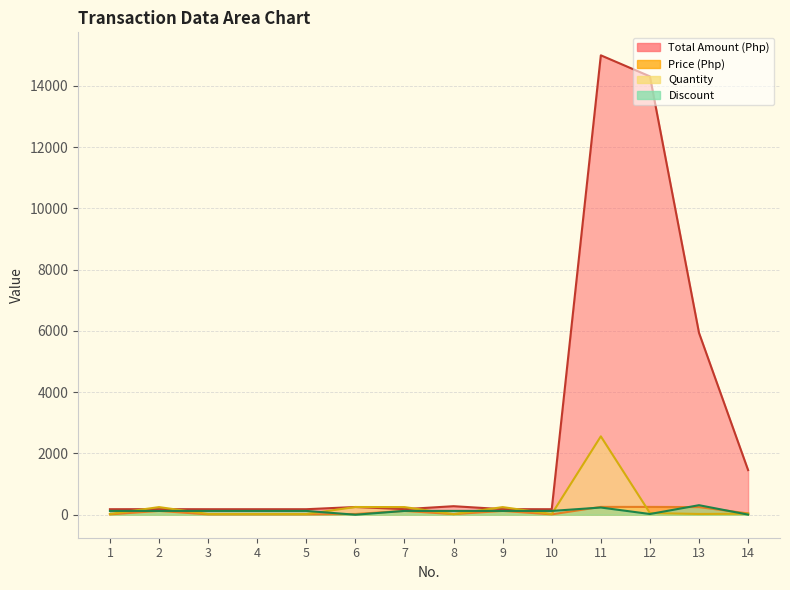

What is the minimum value shown in the chart?

1.0